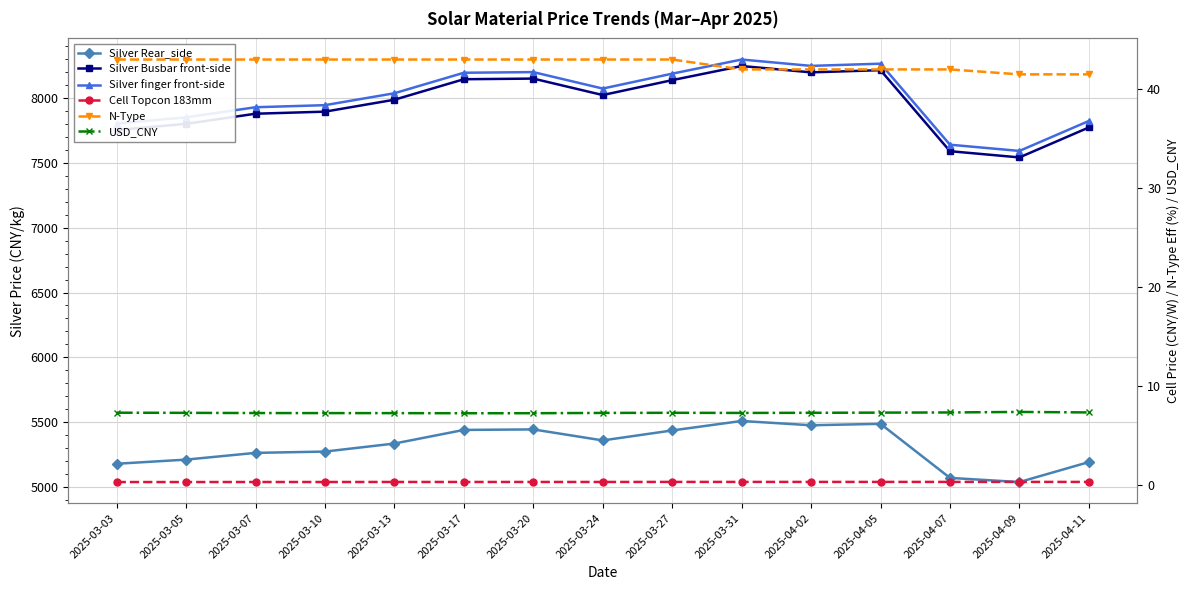

Reading right to left, what are all the values shown in this chart?

Silver Rear_side: 5192.0	5038.0	5070.0	5487.0	5476.0	5509.0	5436.0	5359.0	5444.0	5440.0	5335.0	5273.0	5263.0	5211.0	5179.0
Silver Busbar front-side: 7773.0	7542.0	7590.0	8215.0	8198.0	8247.0	8138.0	8023.0	8150.0	8145.0	7987.0	7895.0	7879.0	7801.0	7753.0
Silver finger front-side: 7823.0	7592.0	7640.0	8265.0	8248.0	8297.0	8188.0	8073.0	8200.0	8195.0	8037.0	7945.0	7929.0	7851.0	7803.0
Cell Topcon 183mm: 0.3	0.3	0.3	0.3	0.3	0.3	0.3	0.3	0.3	0.3	0.3	0.3	0.3	0.3	0.3
N-Type: 41.5	41.5	42.0	42.0	42.0	42.0	43.0	43.0	43.0	43.0	43.0	43.0	43.0	43.0	43.0
USD_CNY: 7.3	7.4	7.3	7.3	7.3	7.3	7.3	7.3	7.2	7.2	7.3	7.3	7.3	7.3	7.3